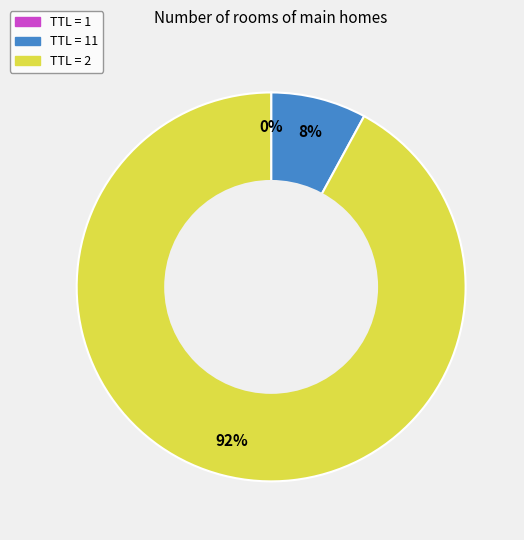

Which category accounts for the majority?

TTL = 2